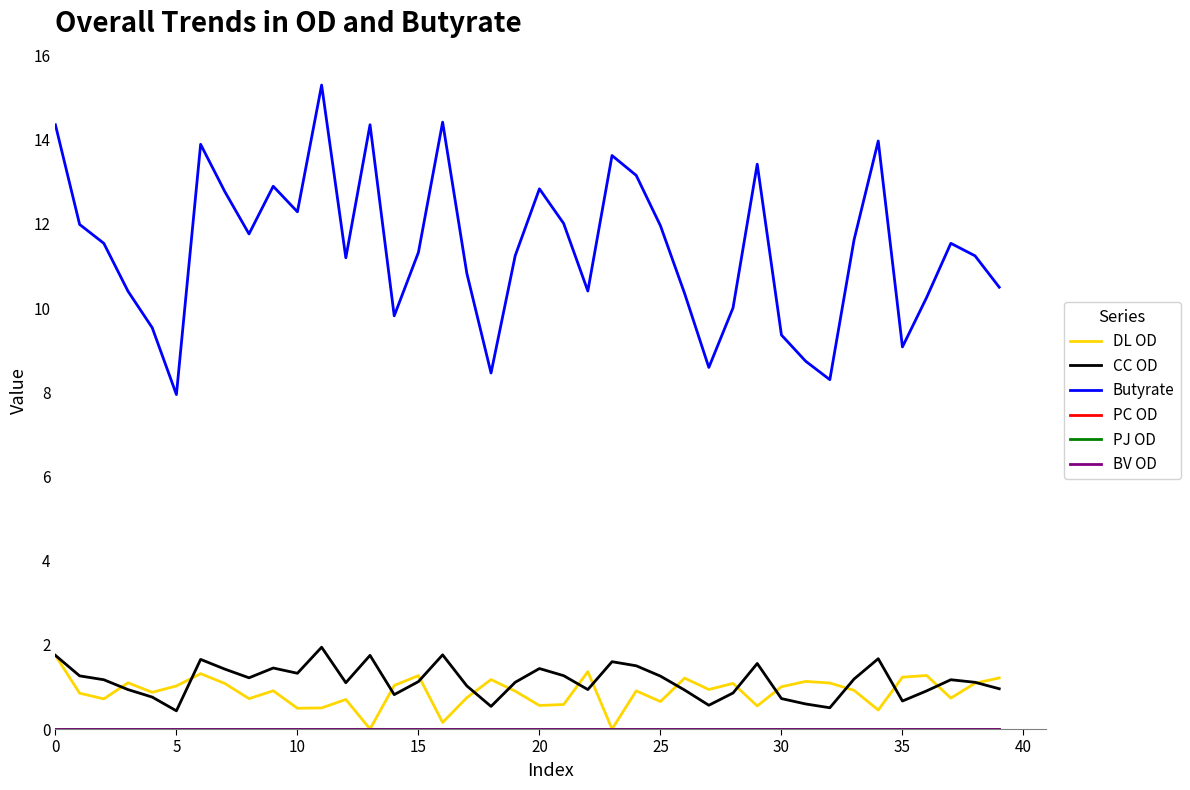

What is the value of the CC OD point at the 27th from the left?

0.9